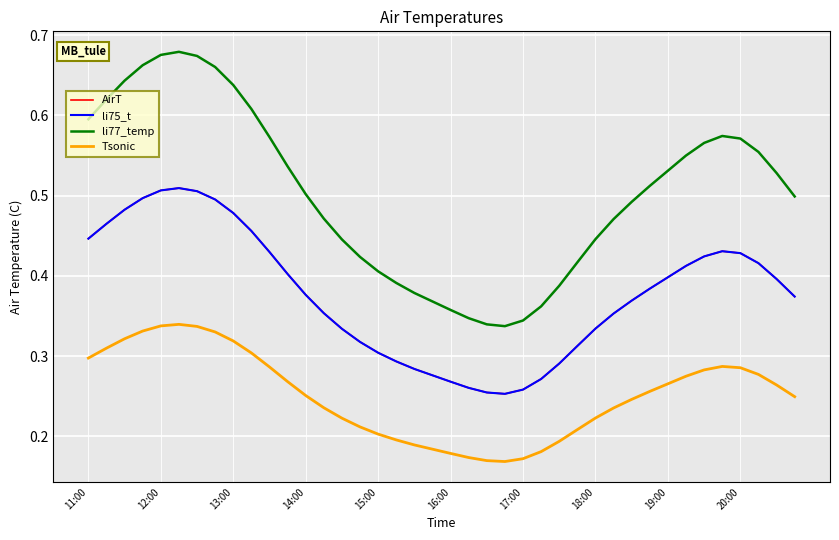

How many interior local peaks does the Tsonic series have?

2